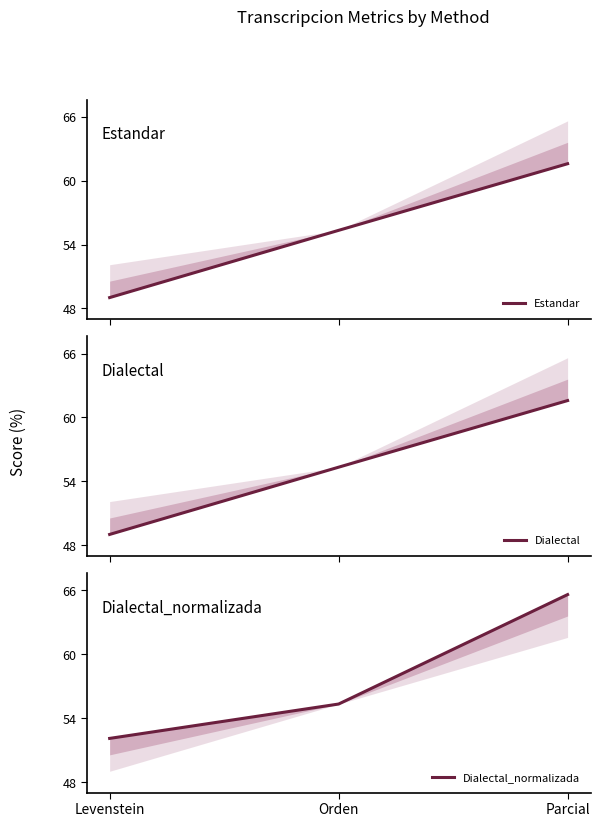

At which category is the sum across all series the highest?

Parcial